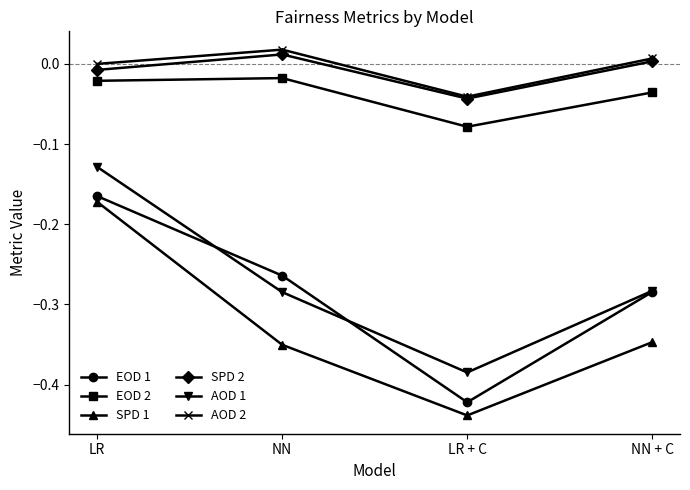

At which category does AOD 2 reach its first local peak?

NN